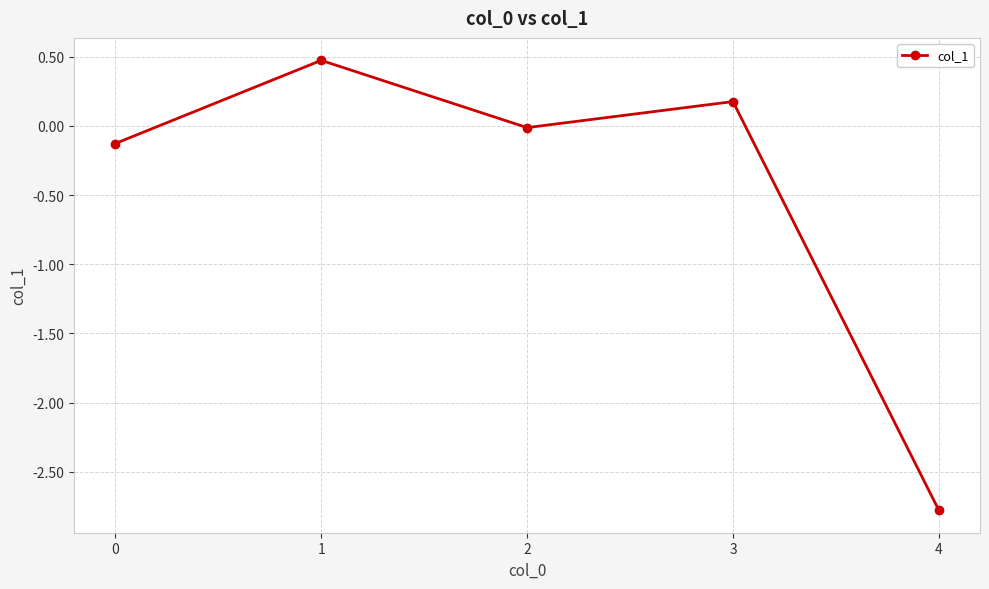

What is the smallest value displayed?

-2.8